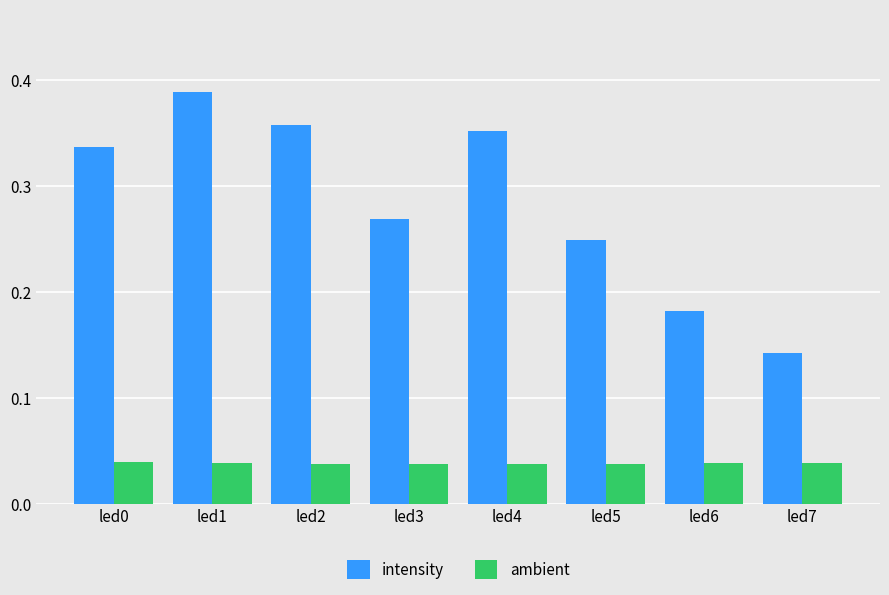

How many bars are there in each group?

2